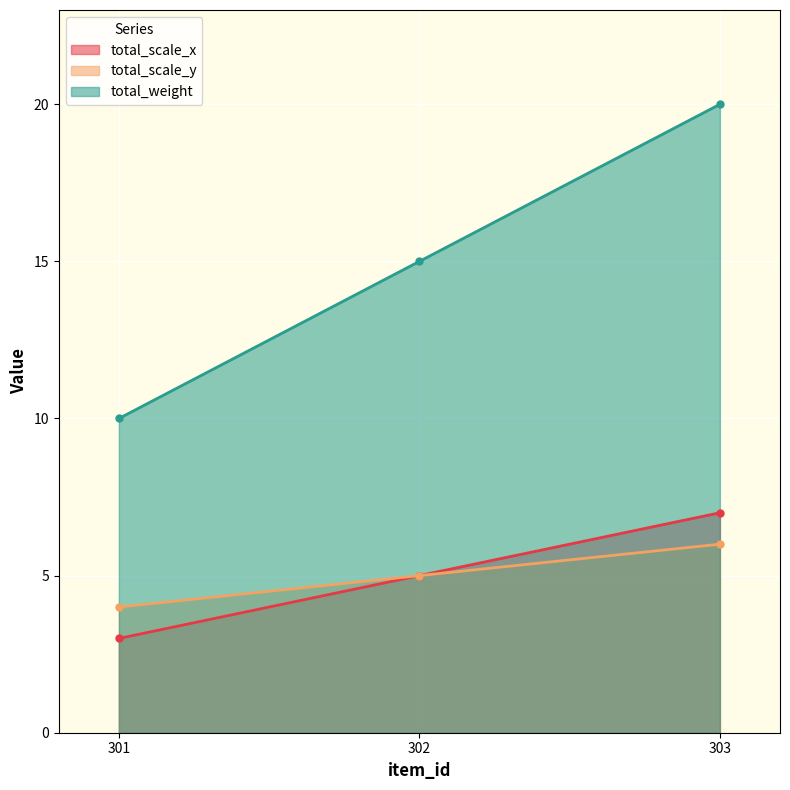

What is the difference between the total_scale_y values at 301 and 303?

2